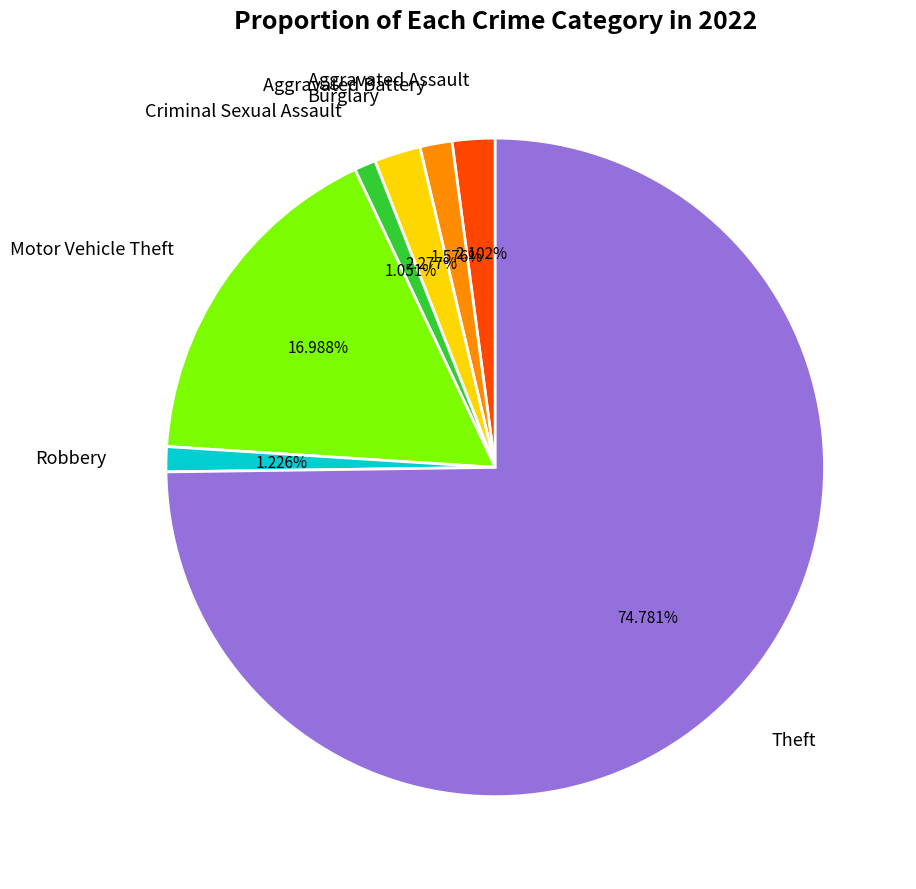

To the nearest percent, what portion does Criminal Sexual Assault represent?

1%